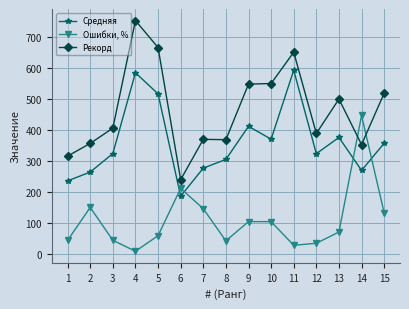

At how many categories does at least one series exceed 255?

14